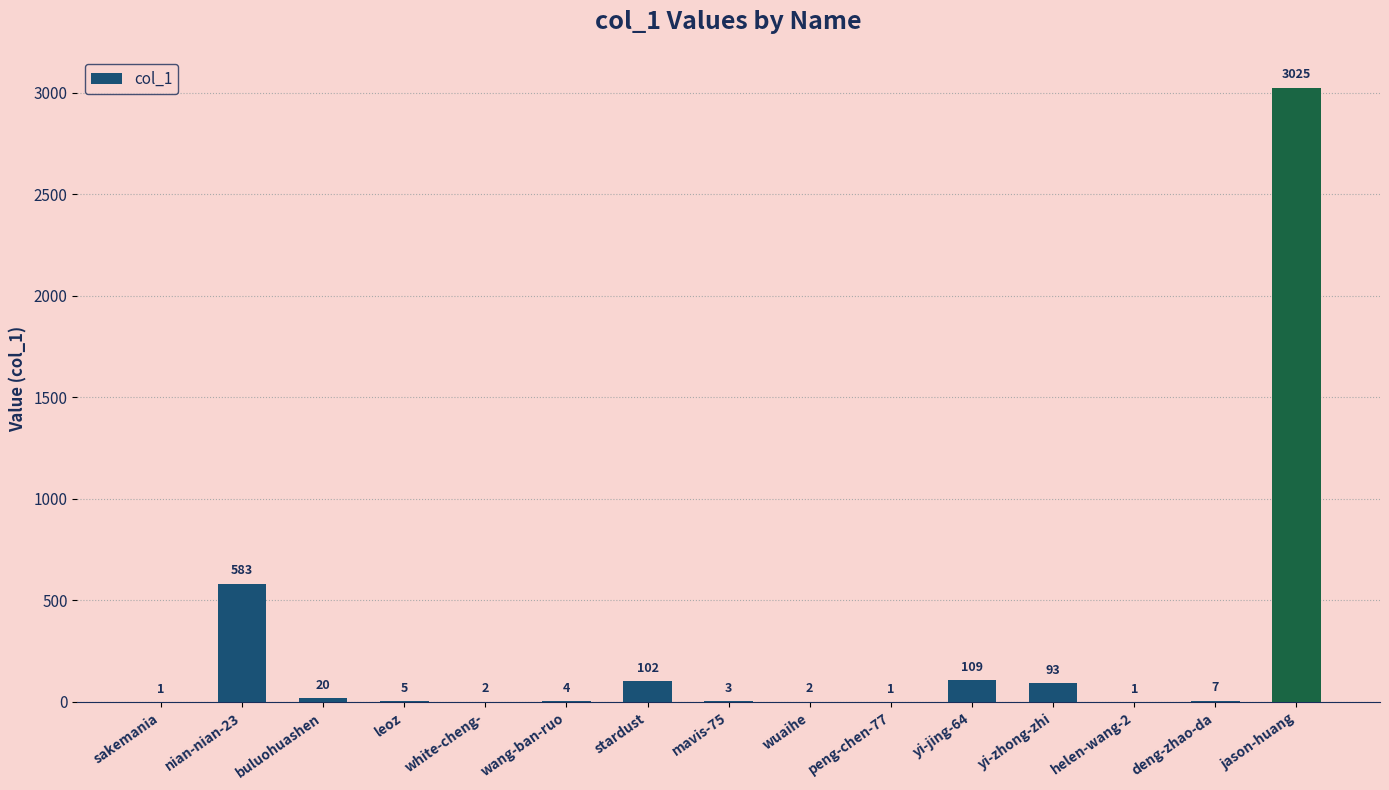

What is the sum of all values?

3958